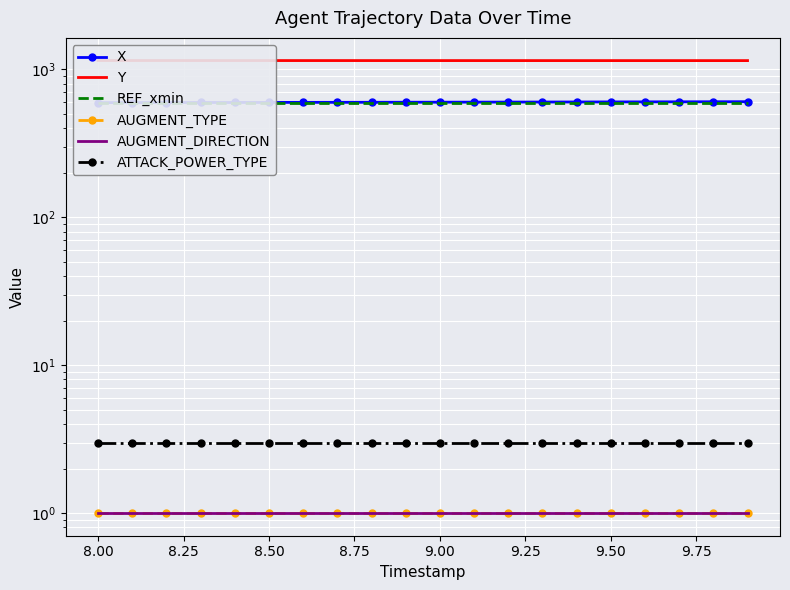

What is the average value of the AUGMENT_DIRECTION series?

1.0